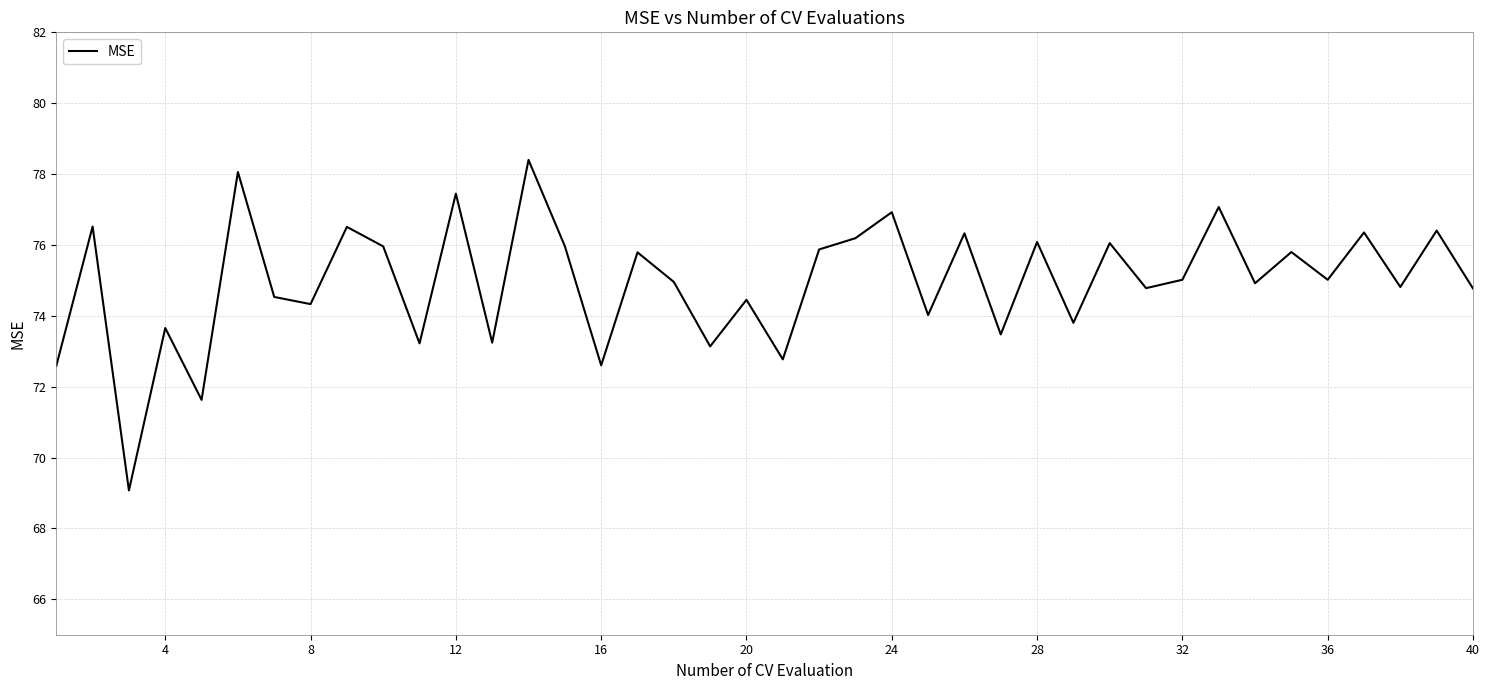

What is the smallest value displayed?

69.1